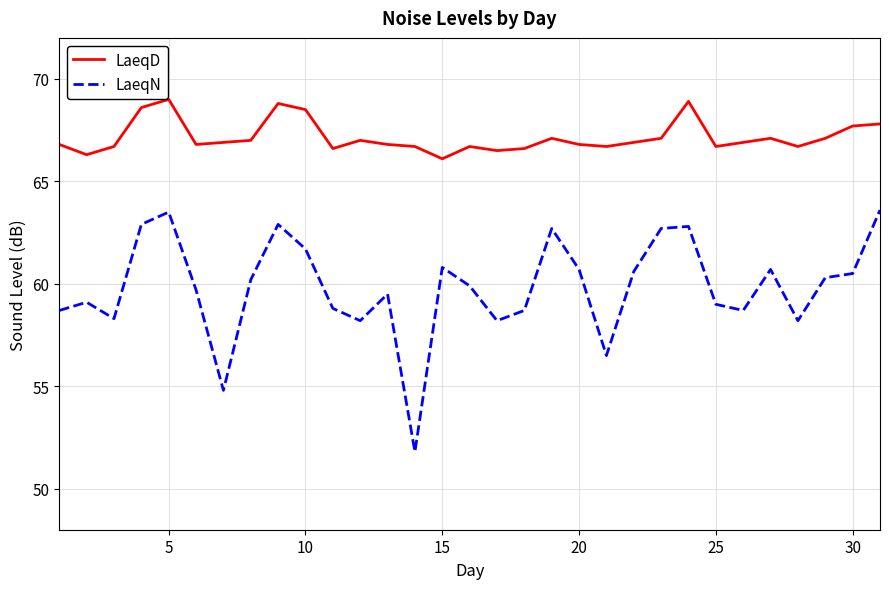

True or false: LaeqN and LaeqD intersect in this chart.

False